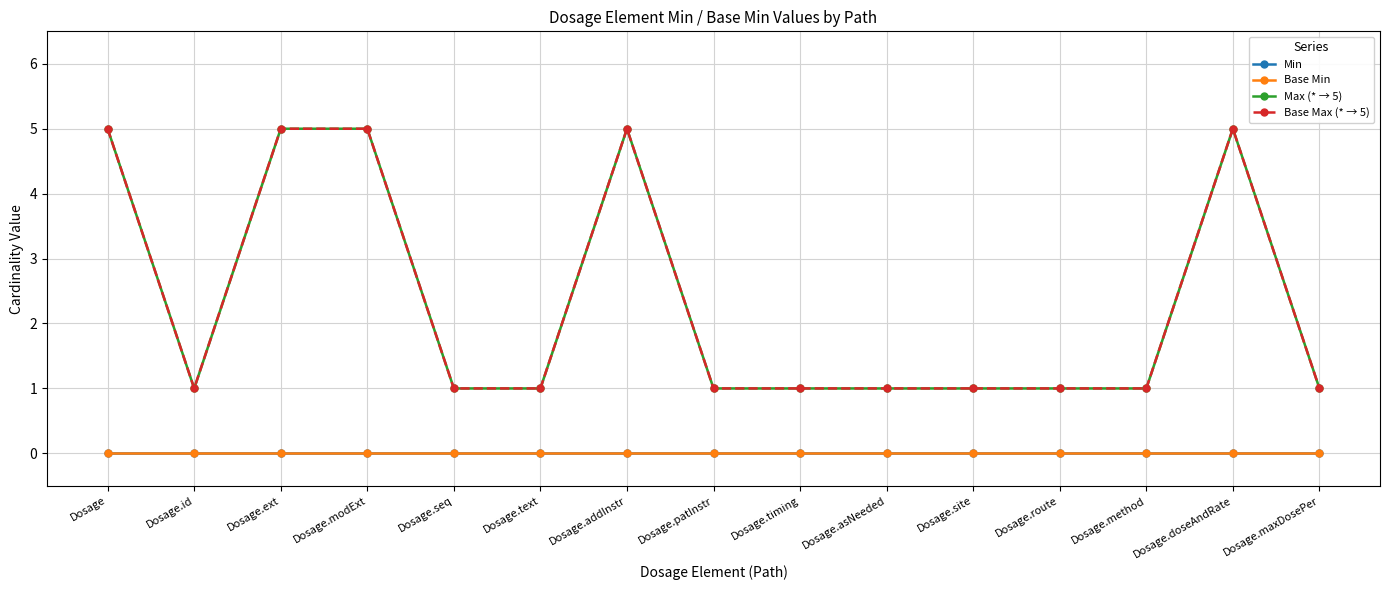

At how many categories does at least one series exceed 3?

5